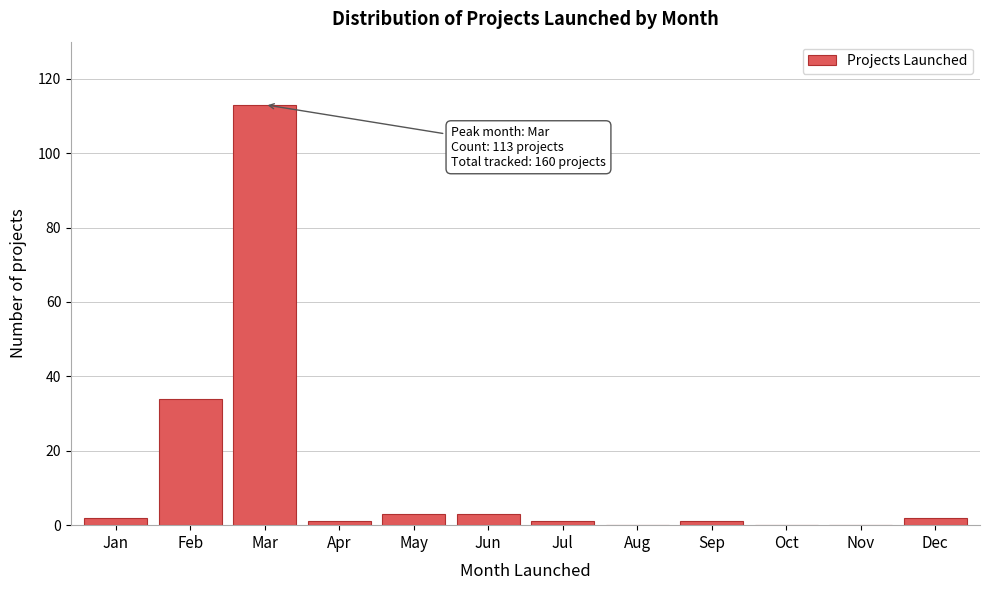

Reading left to right, transcribe all the data shown in this chart.

Jan=2	Feb=34	Mar=113	Apr=1	May=3	Jun=3	Jul=1	Aug=0	Sep=1	Oct=0	Nov=0	Dec=2